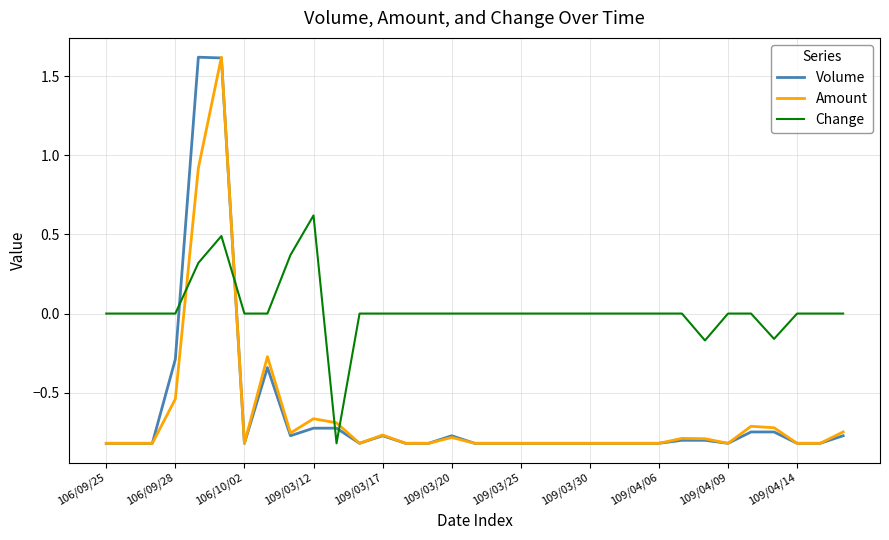

What is the sum of all Volume values?

-20.6